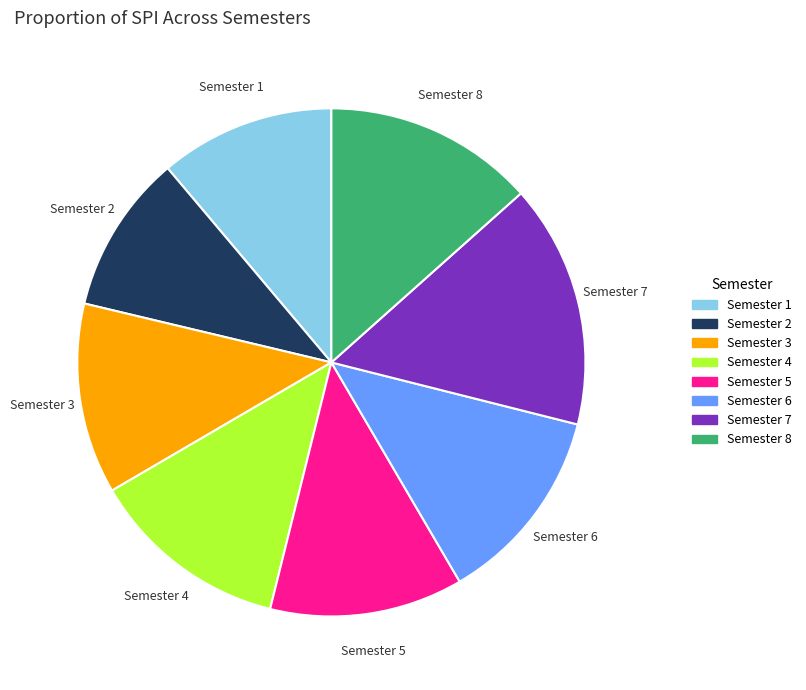

Which has a higher value, Semester 3 or Semester 6?

Semester 6